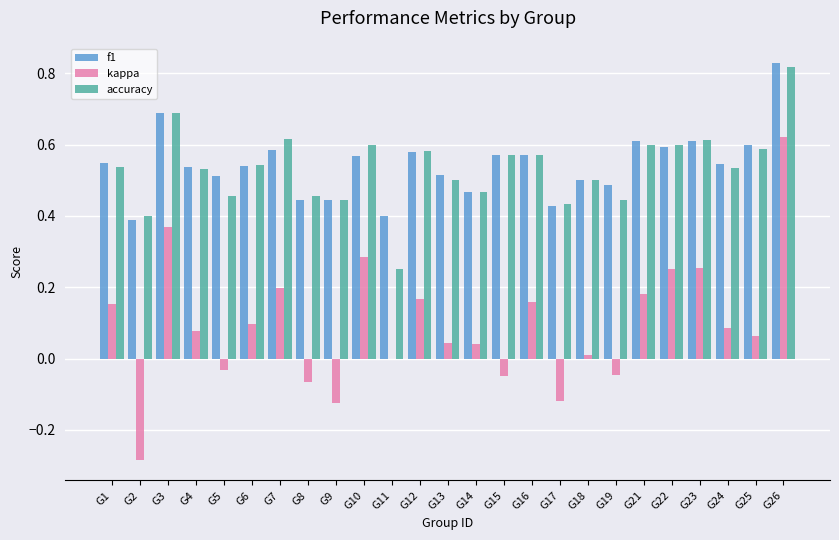

At which category is the sum across all series the highest?

G26